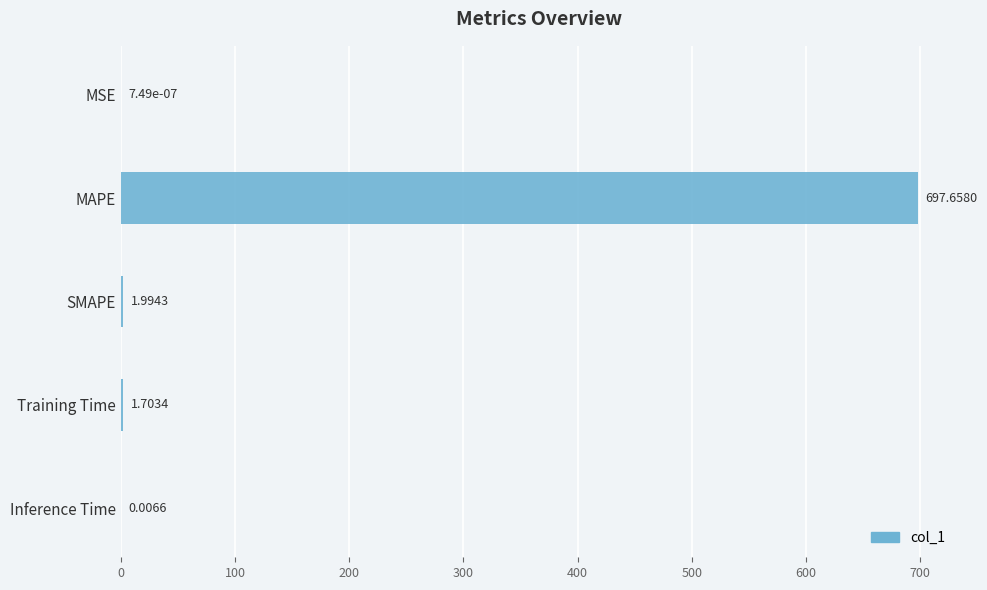

What is the change in value from Training Time to Inference Time?

-1.7